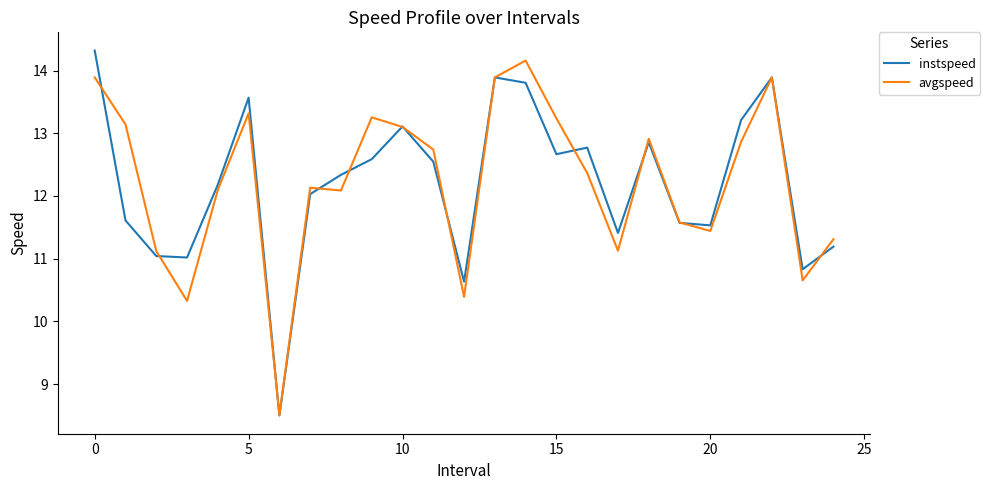

What is the maximum value shown in the chart?

14.3